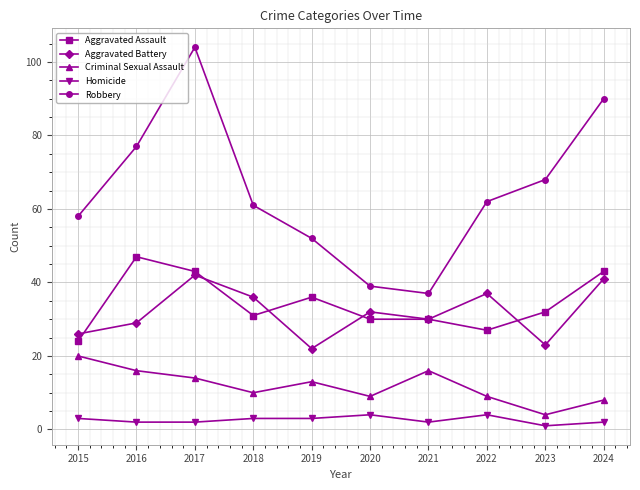

What is the spread (max minus min) of values at 2023?

67